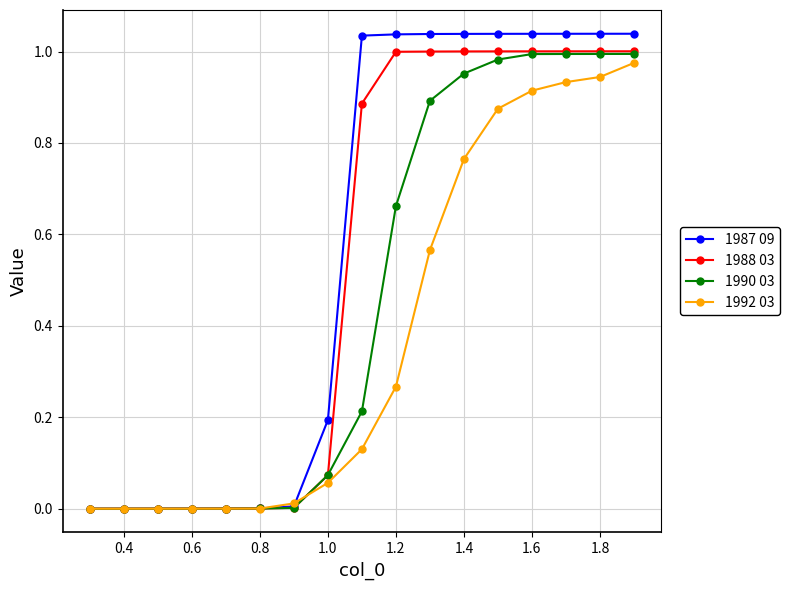

How many lines are shown in the chart?

4